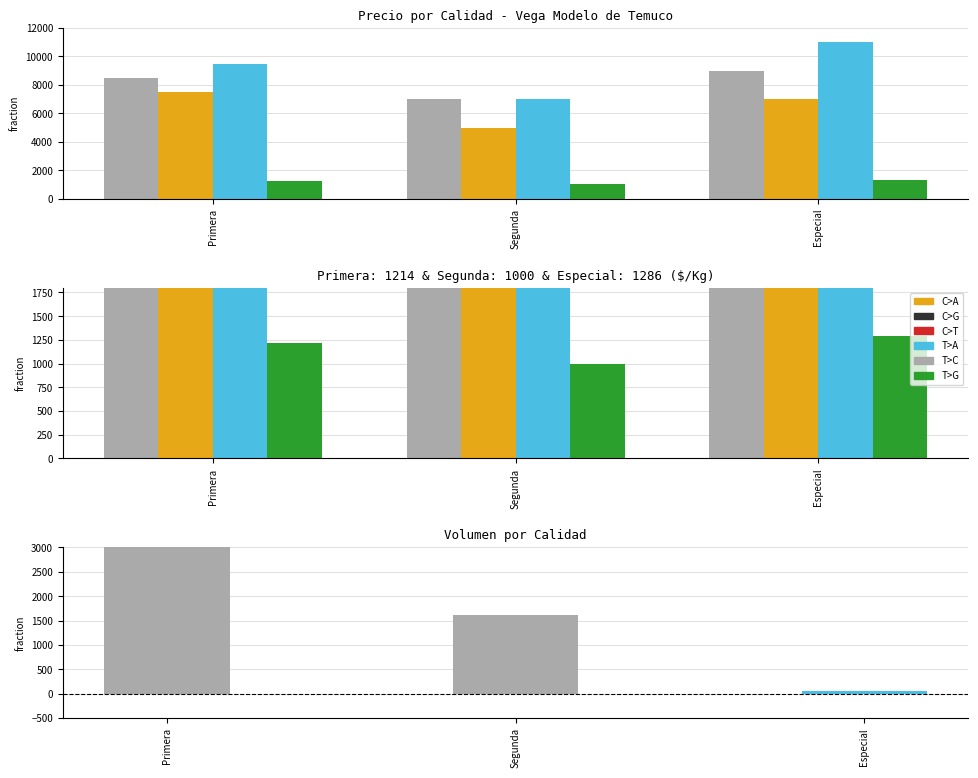

Reading right to left, transcribe all the data shown in this chart.

Precio promedio ponderado: 9000	7000	8500
Precio minimo: 7000	5000	7500
Precio maximo: 11000	7000	9500
Precio $/Kg: 1286	1000	1214